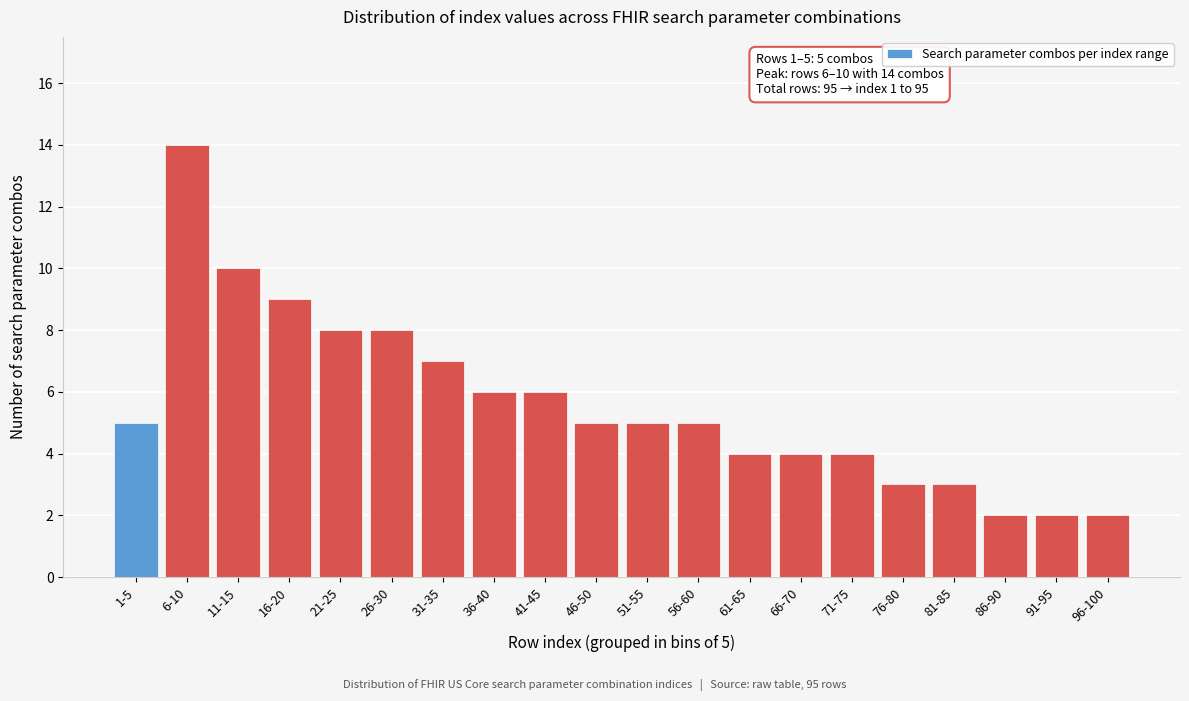

Reading right to left, list all the values displayed in this chart.

2	2	2	3	3	4	4	4	5	5	5	6	6	7	8	8	9	10	14	5